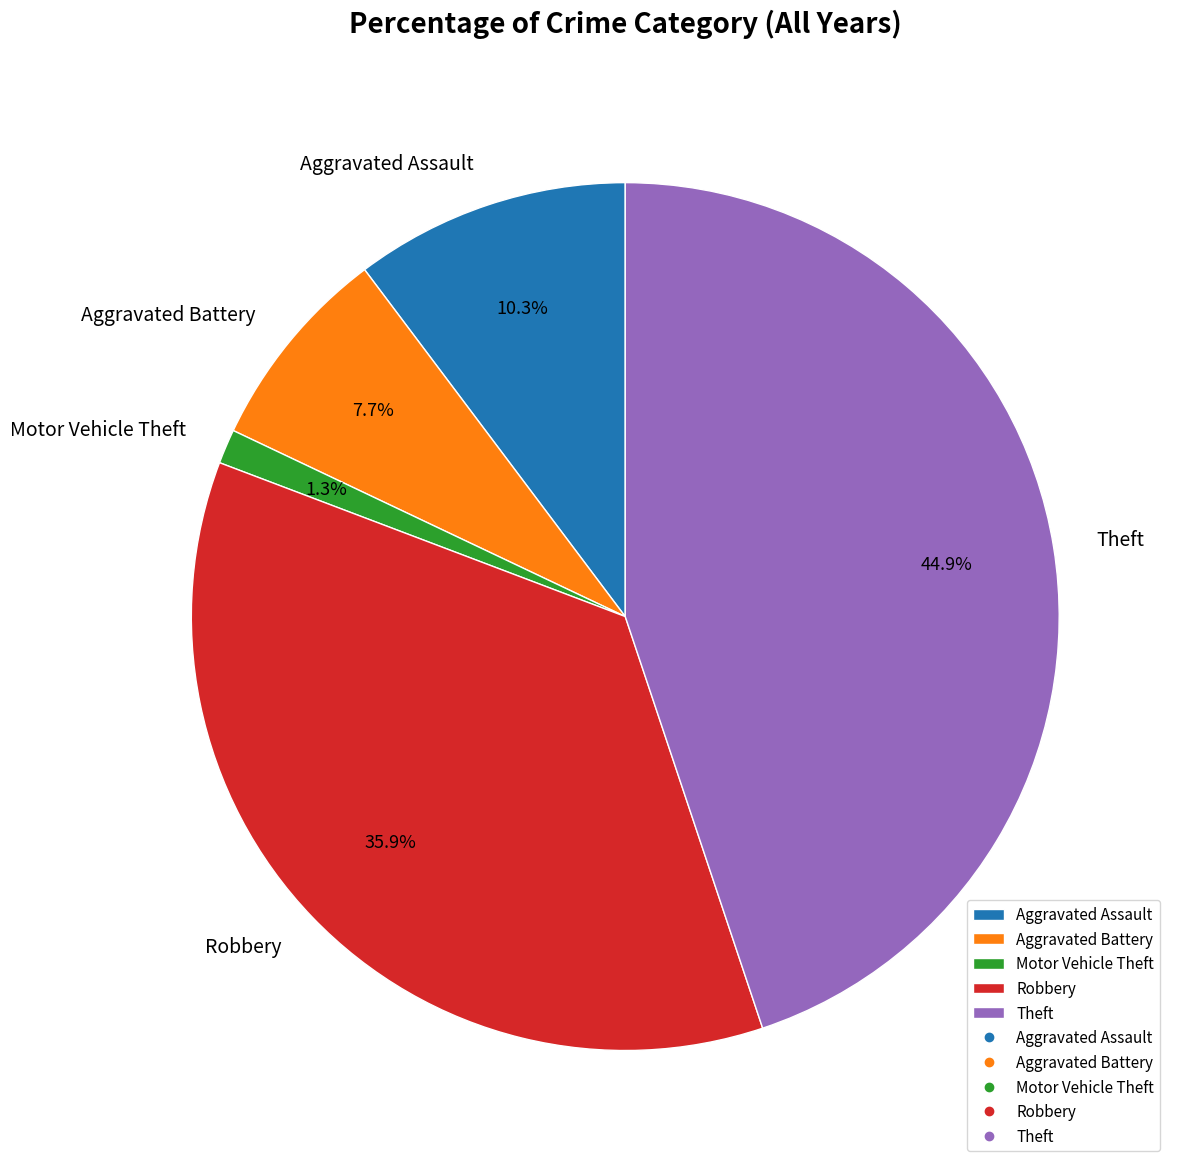

To the nearest percent, what is the combined percentage of Motor Vehicle Theft and Aggravated Battery?

9%